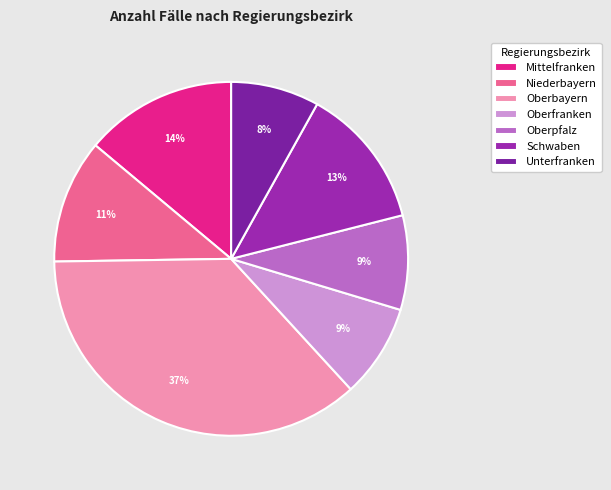

To the nearest percent, what is the combined percentage of Oberbayern and Unterfranken?

45%